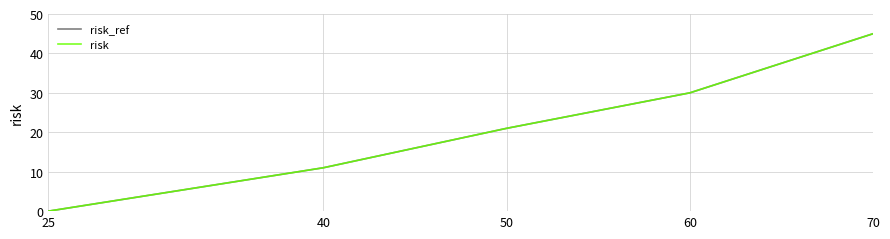

Rank the series at 70 from lowest to highest value.

risk_ref, risk